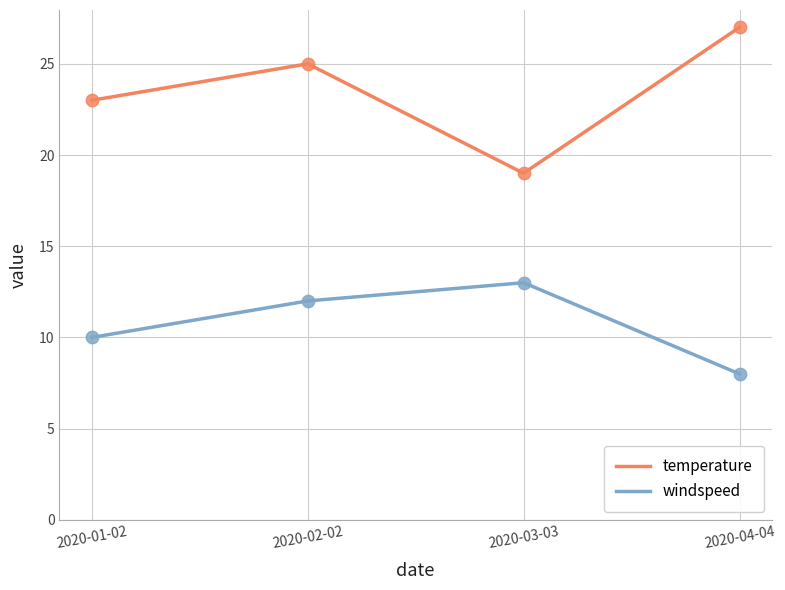

At how many categories does at least one series exceed 13?

4